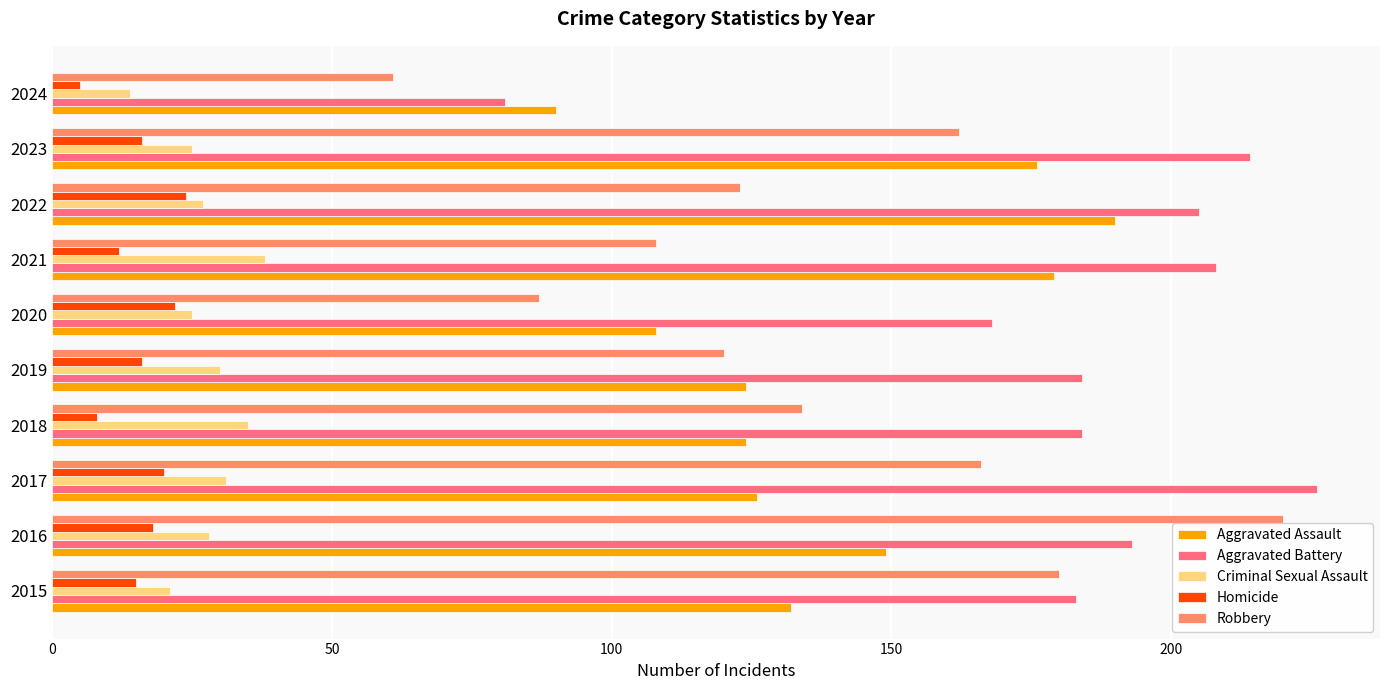

What is the total value across all series at 2015?

531